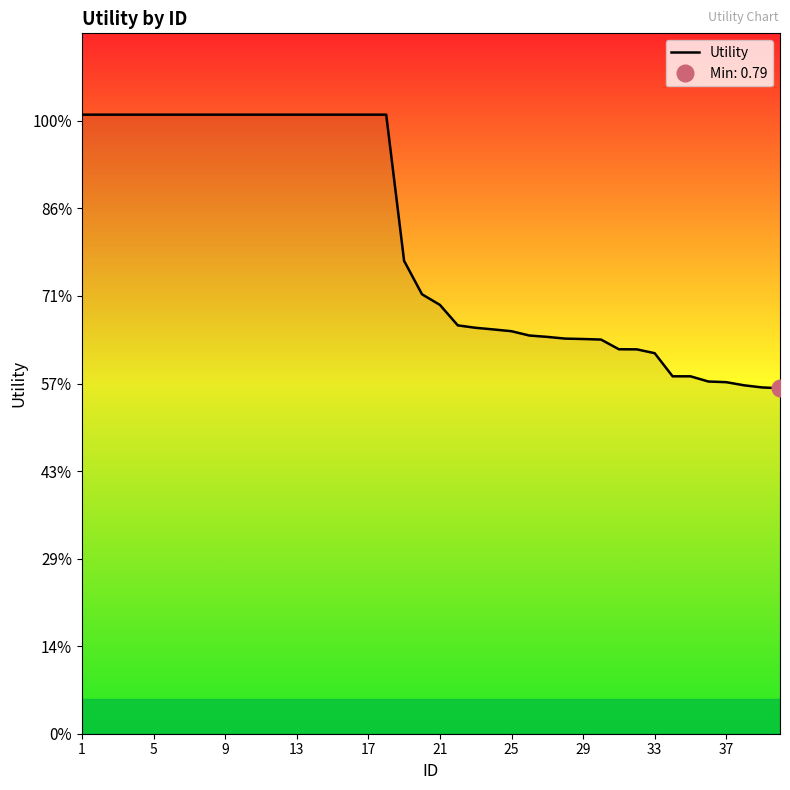

True or false: the data shows 0.8 at 33.

True